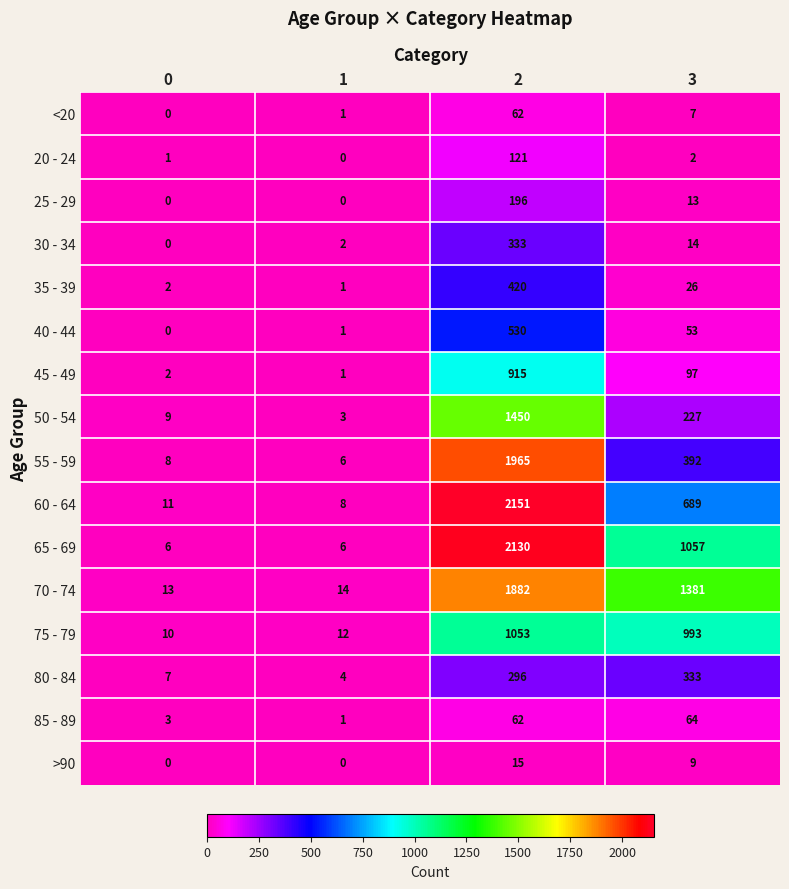

List the labels in order of 50 - 54 value, smallest first.

1, 0, 3, 2